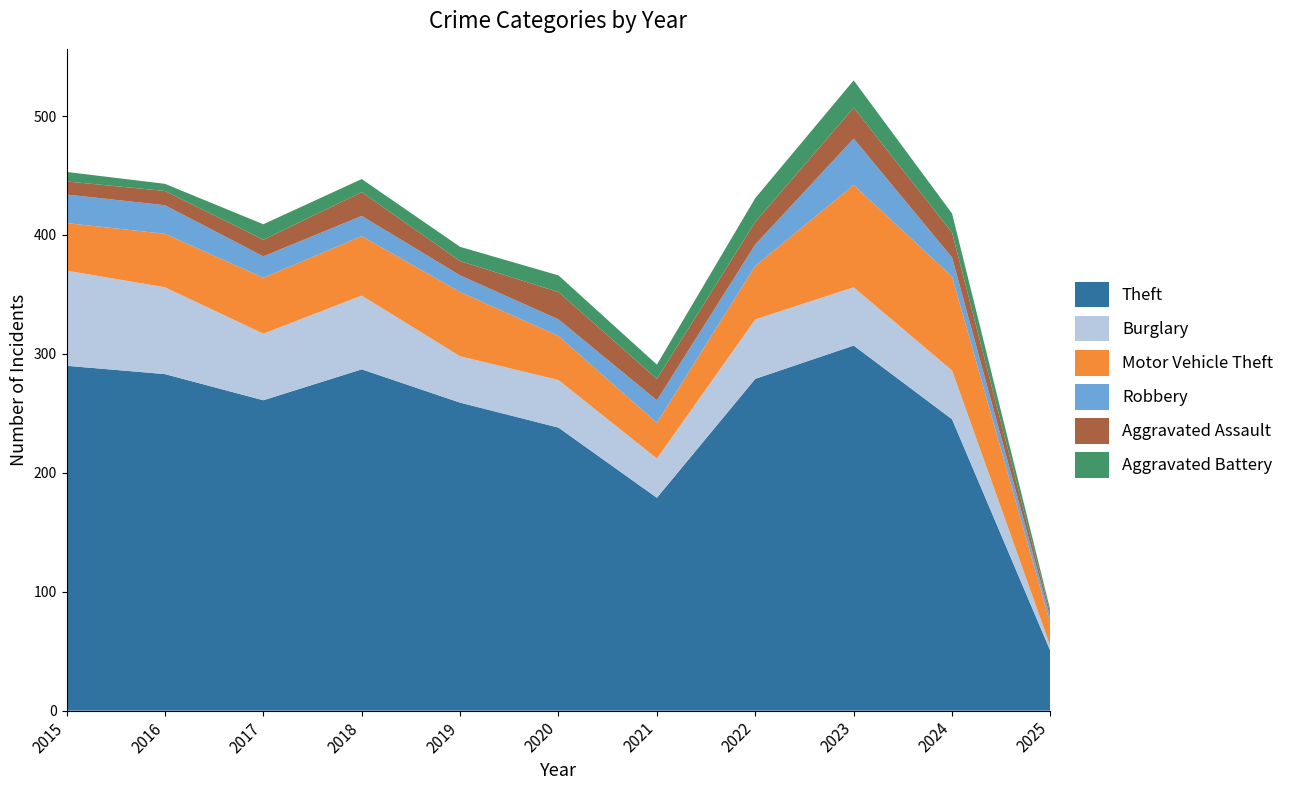

Reading left to right, what are all the values shown in this chart?

Theft: 290	283	261	287	259	238	179	279	307	245	50
Burglary: 80	73	56	62	39	40	33	50	49	41	4
Motor Vehicle Theft: 40	45	47	50	54	37	30	45	86	79	19
Robbery: 24	24	18	17	14	14	19	18	39	16	5
Aggravated Assault: 11	12	14	20	12	23	18	19	26	21	3
Aggravated Battery: 8	6	13	11	12	14	12	20	23	16	3